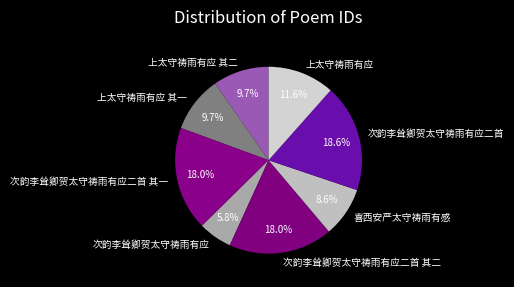

Between 上太守祷雨有应 其二 and 上太守祷雨有应, which is larger?

上太守祷雨有应